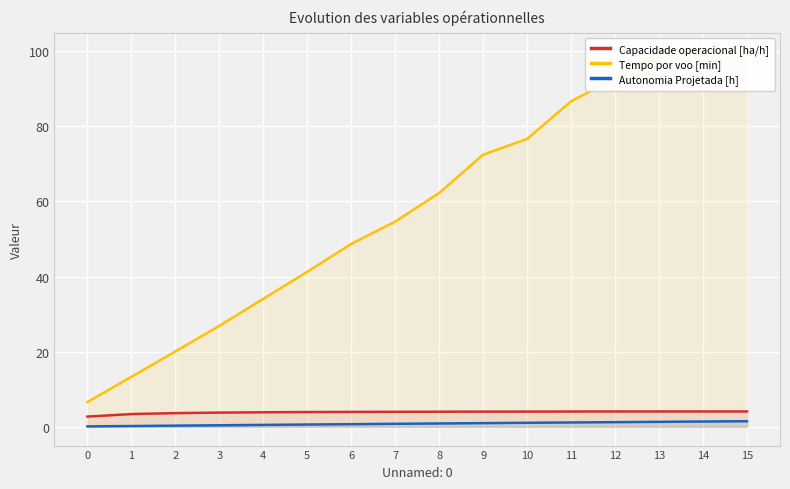

At which category does the chart reach its peak across all series?

13